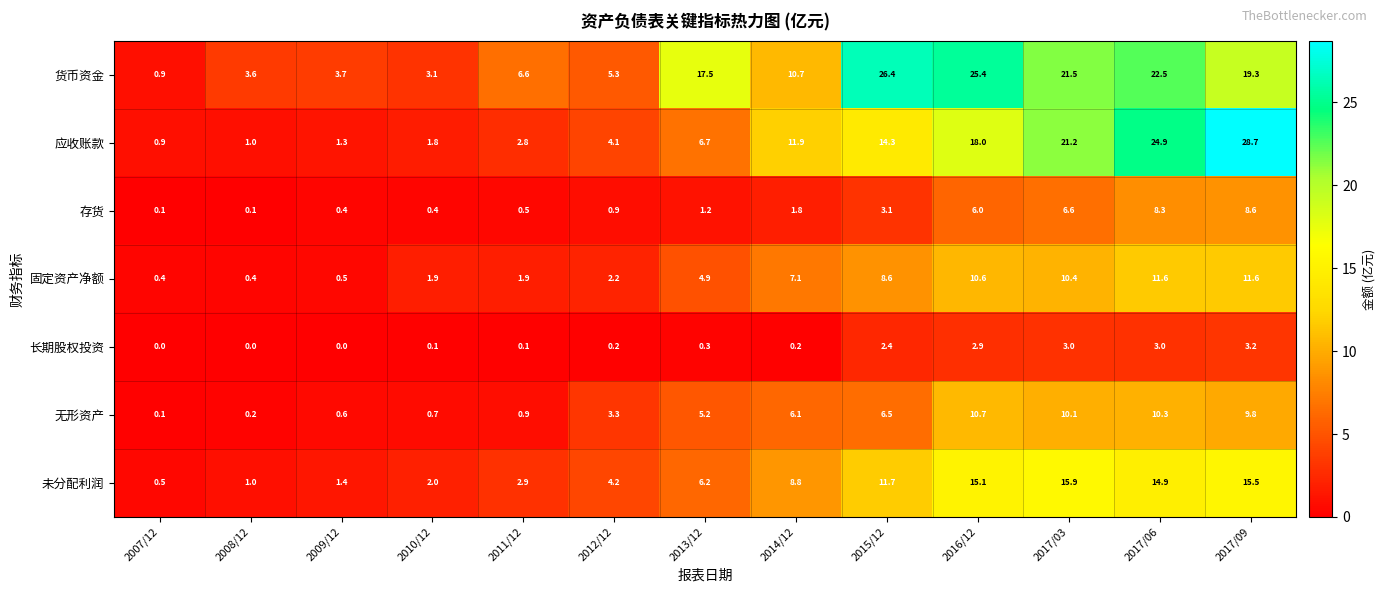

At how many categories does at least one series exceed 11?

7